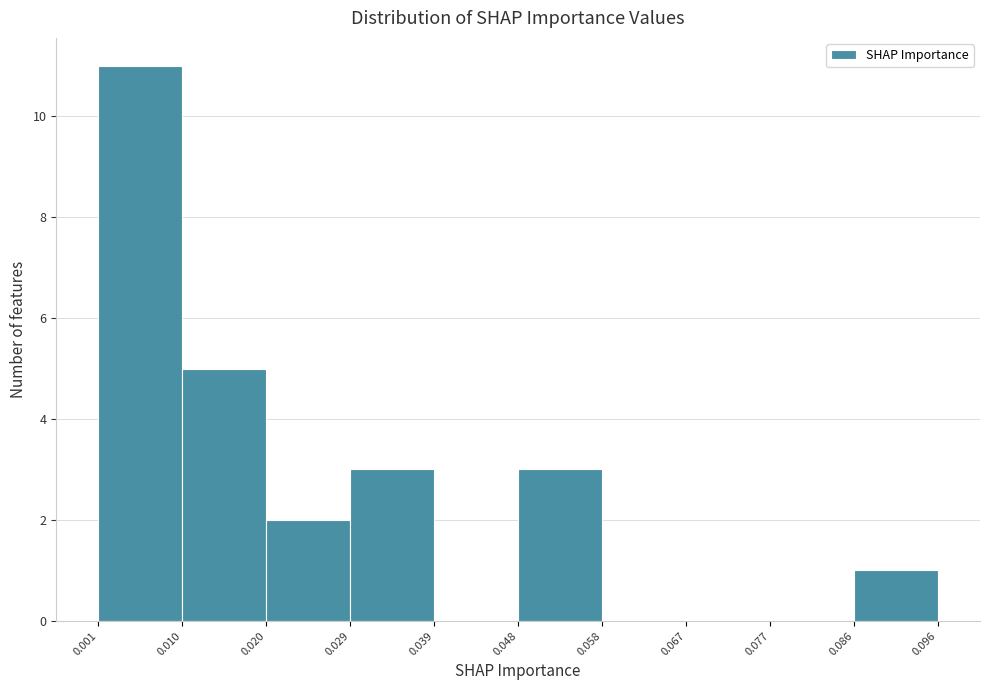

Which range on the x-axis has the tallest bar?

0.001 to 0.010